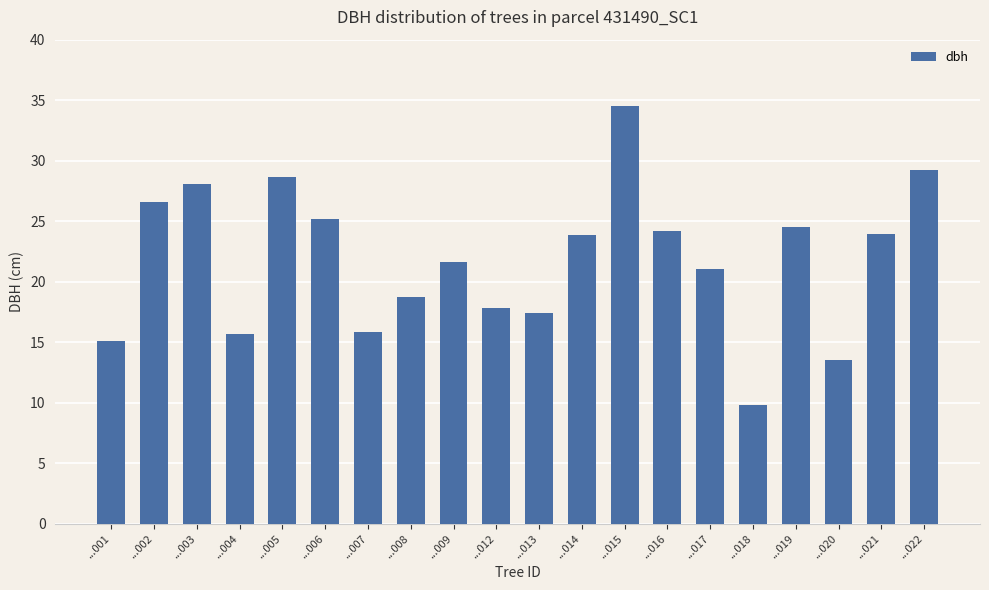

What is the value of the 4th bar from the left?

15.7